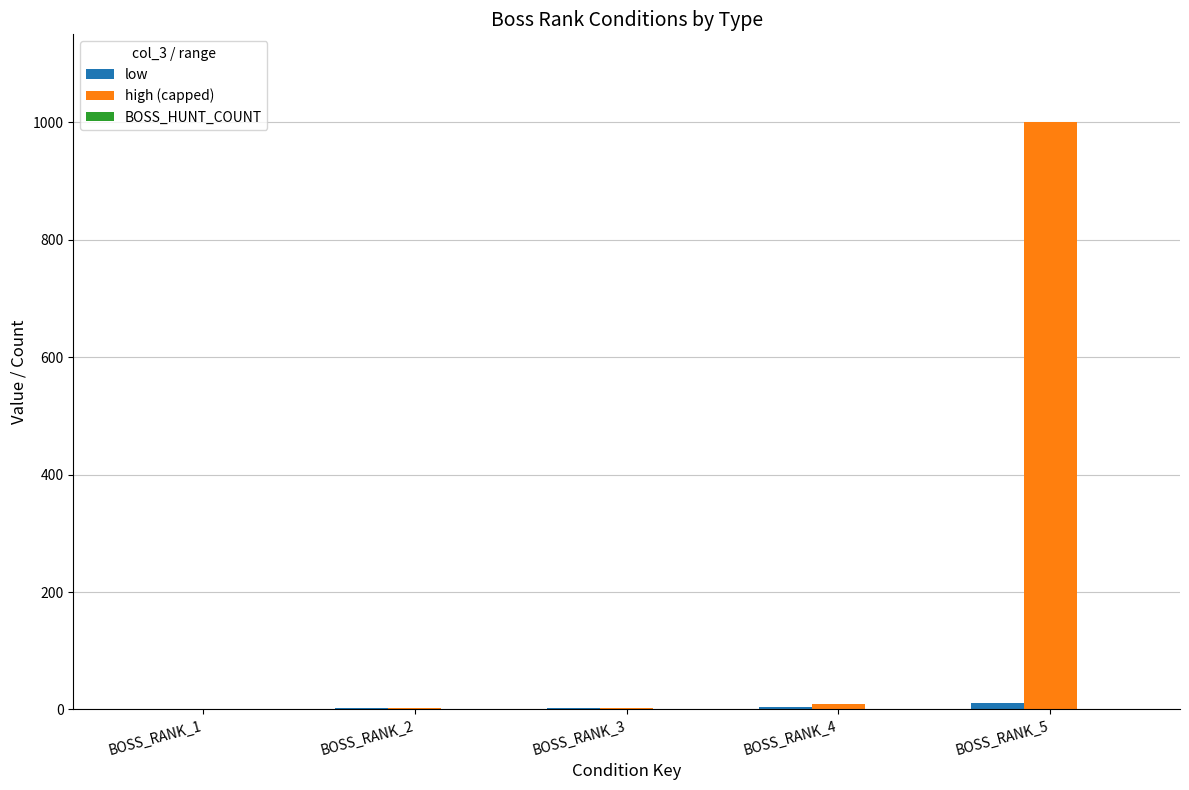

At which label is high (capped) closest to 500?

BOSS_RANK_4